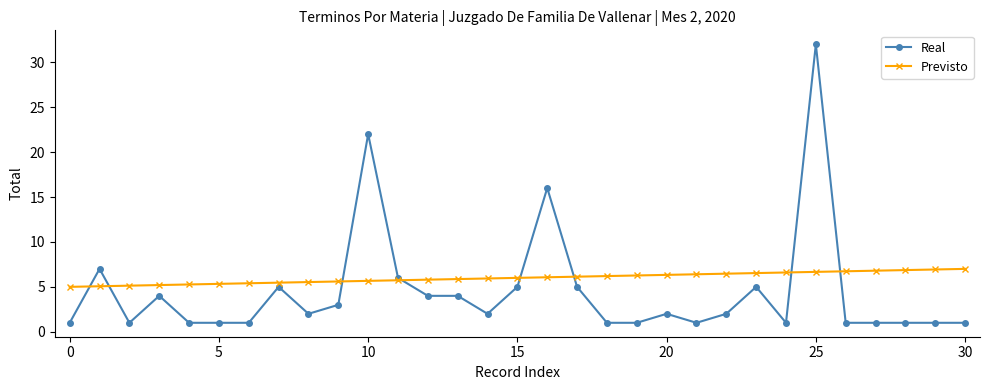

Which series has the largest total across all categories?

Previsto